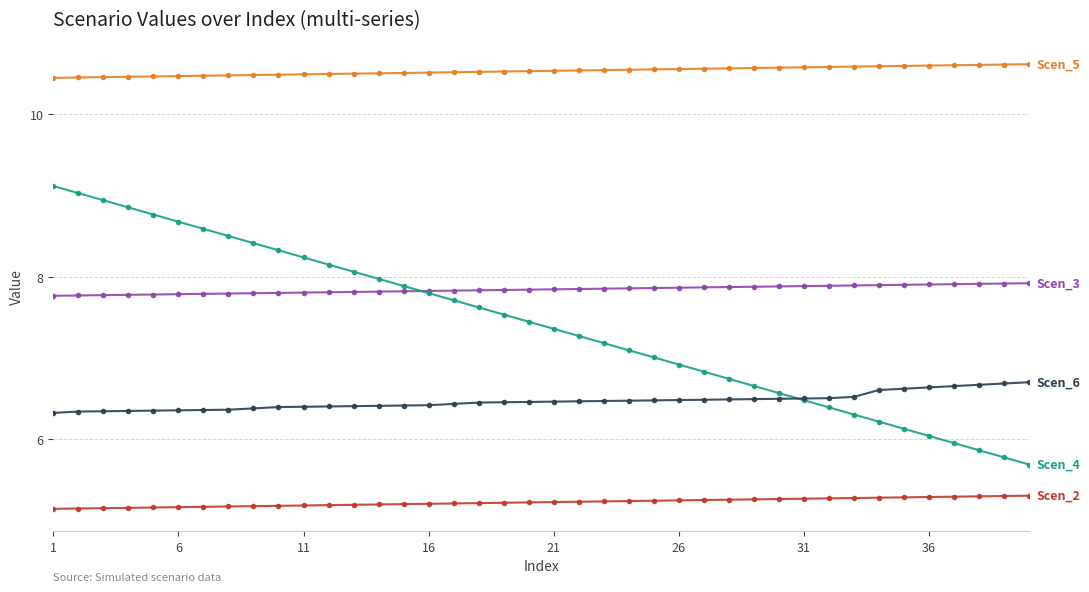

What is the minimum value shown in the chart?

5.1